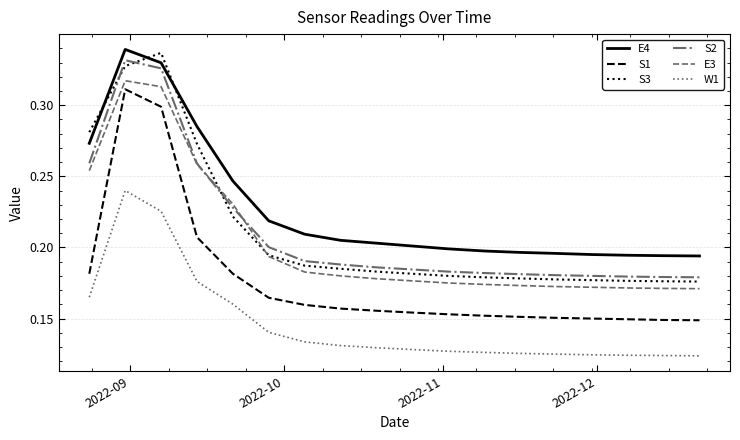

True or false: E3 and E4 cross at least once.

False